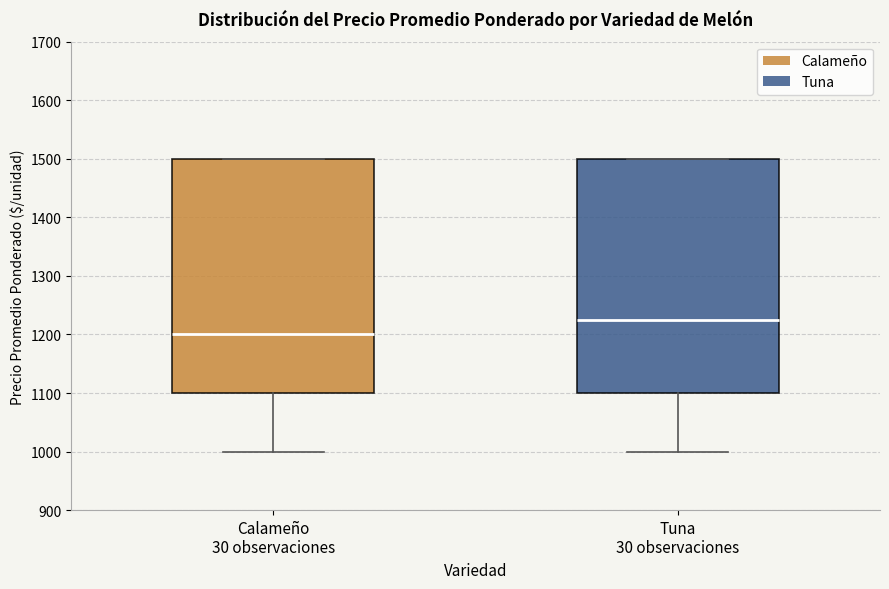

Reading left to right, read every box against the y-axis: the position of its median line, the range the box covers, and the ends of its whiskers. The values are not printed on the chart, so give them approximately, as read against the axis.

Calameño 30 observaciones: median 1200, box 1100 to 1500, whiskers 1000 to 1500
Tuna 30 observaciones: median 1230, box 1100 to 1500, whiskers 1000 to 1500